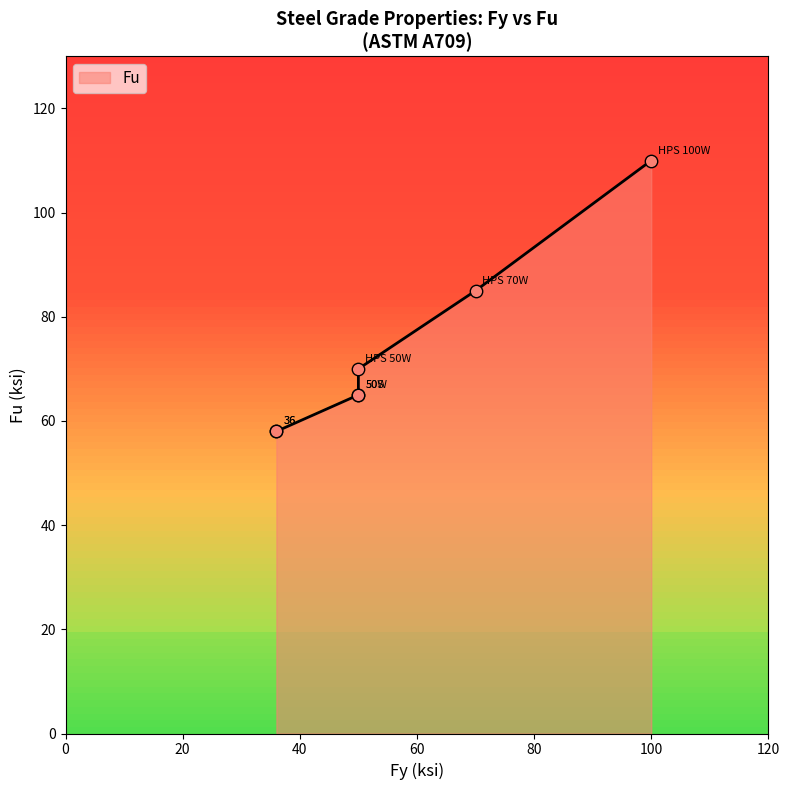

What is the ratio of the value at 70 to the value at 50?

1.2